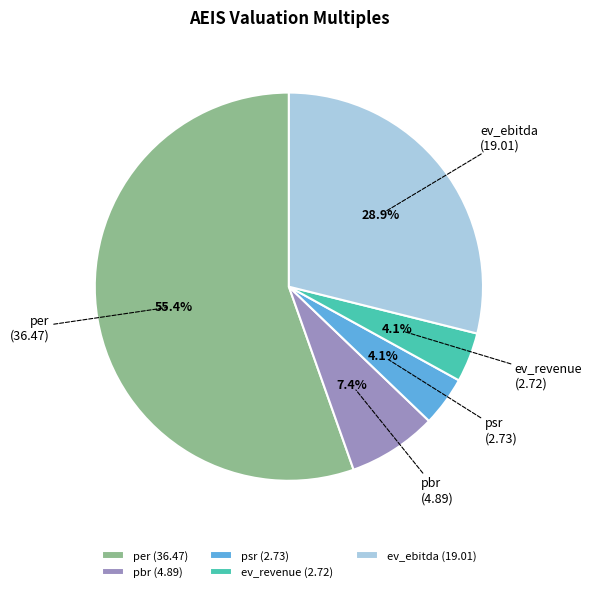

To the nearest percent, what portion does pbr represent?

7%